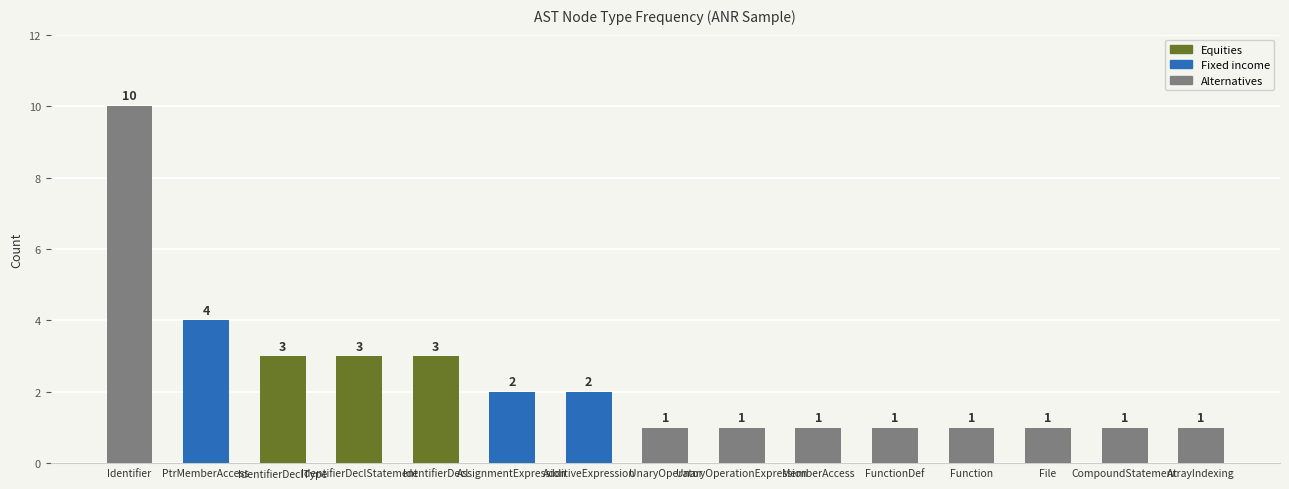

What is the approximate value at IdentifierDeclType?

3